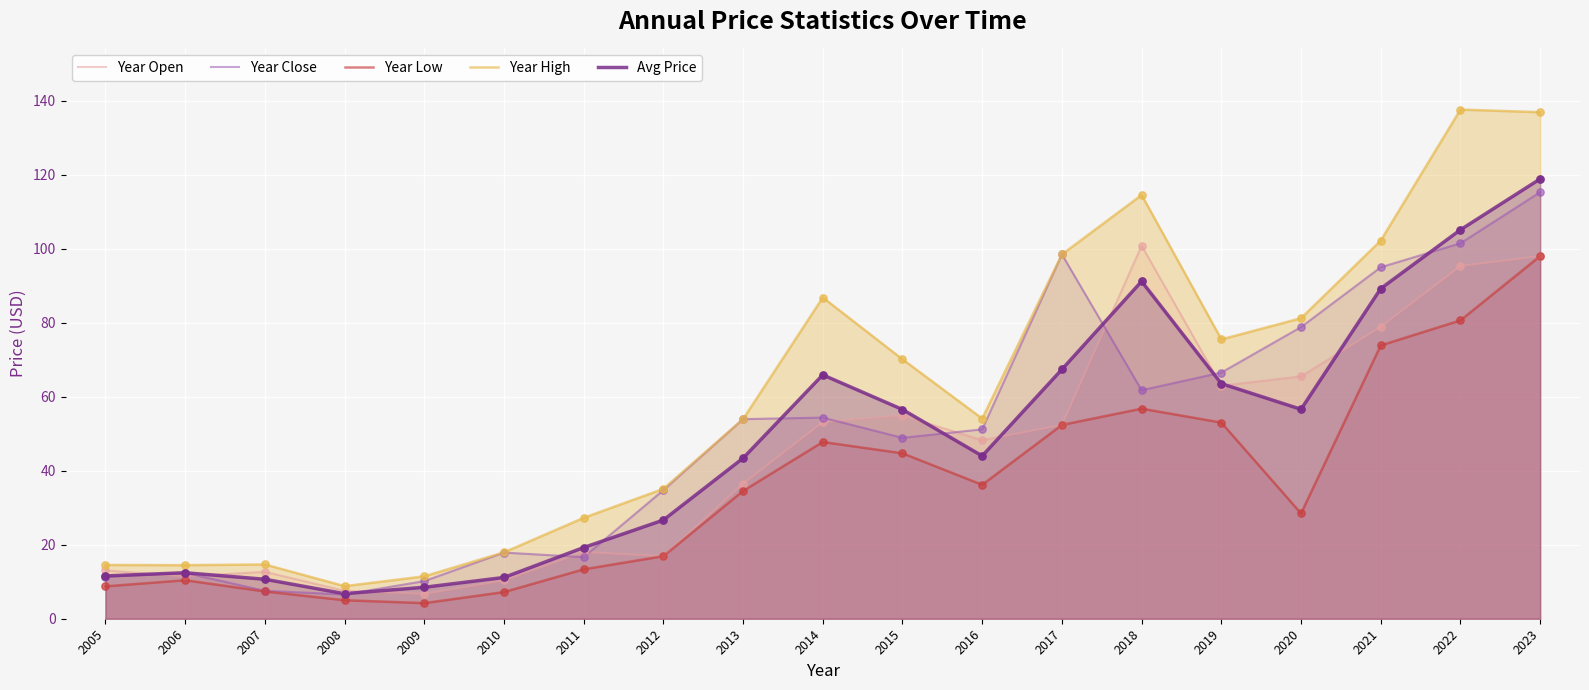

At how many categories does at least one series exceed 94?

5